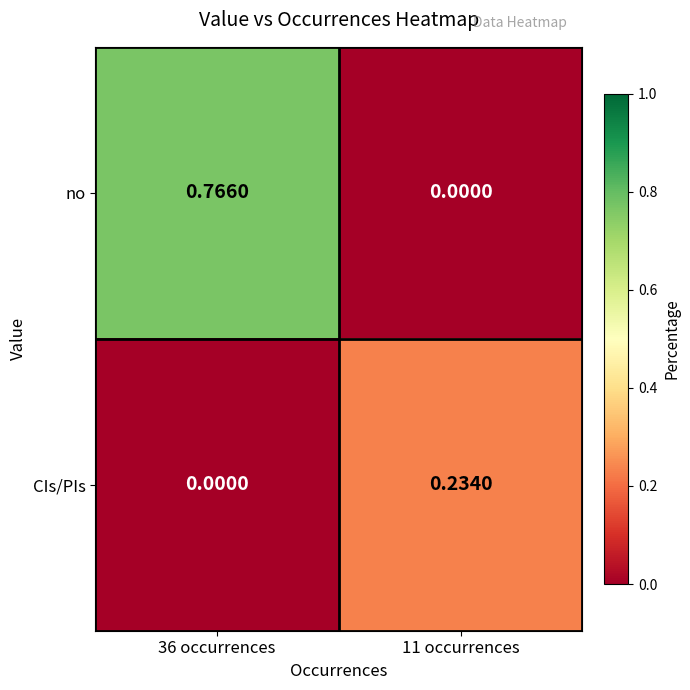

Which series changed the most between 36 occurrences and 11 occurrences?

no